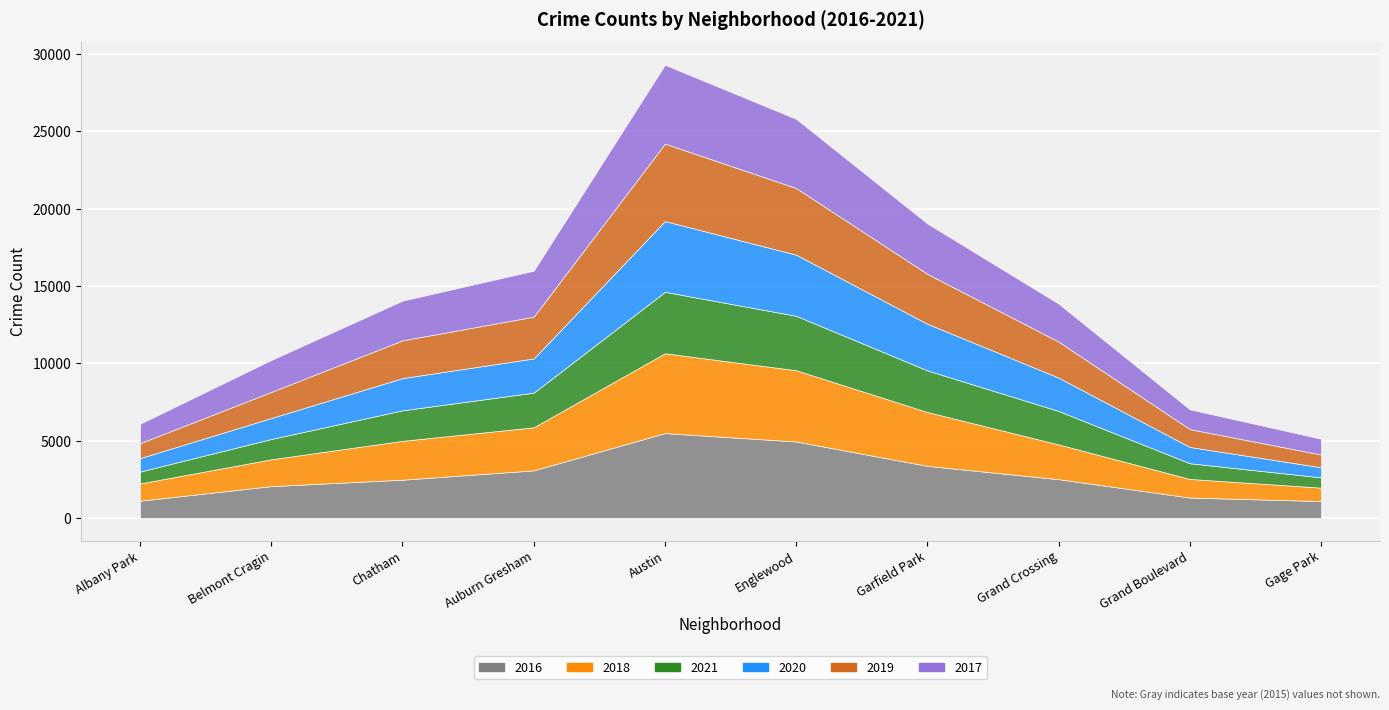

What is the difference between the 2017 values at Englewood and Grand Boulevard?

3191